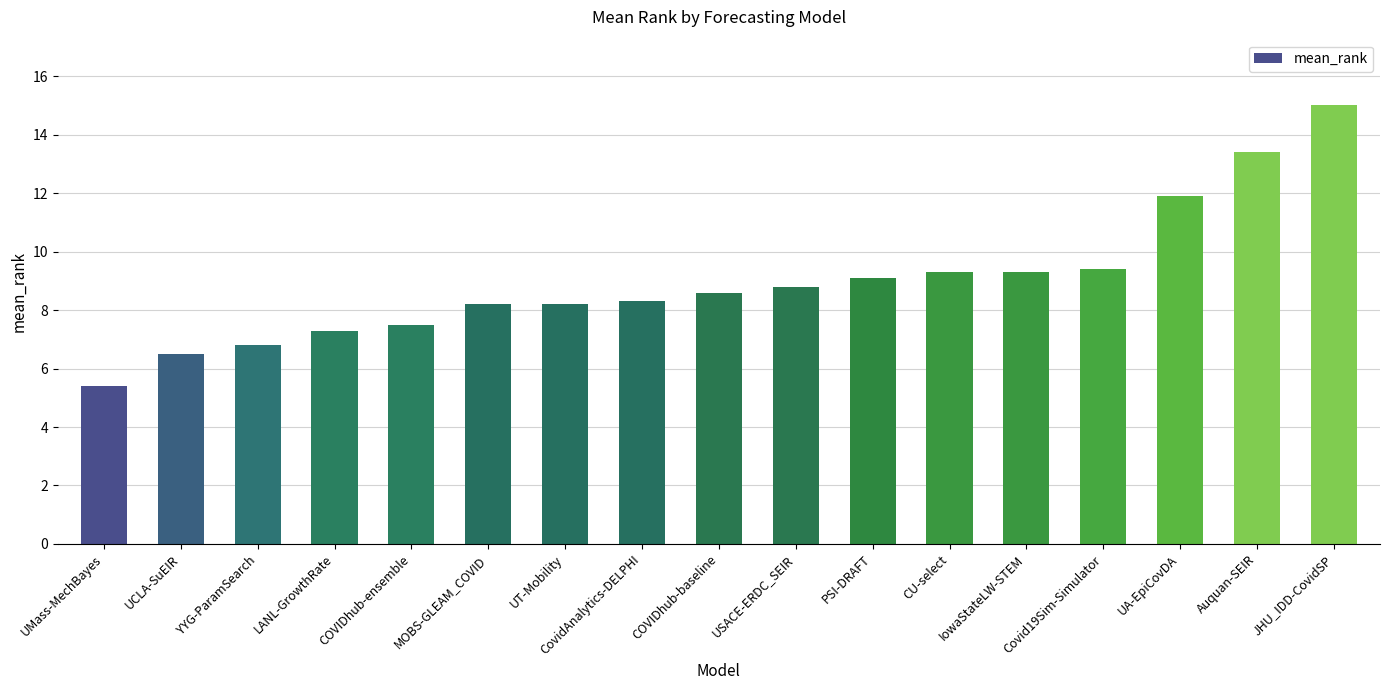

What position from the right is COVIDhub-ensemble?

13